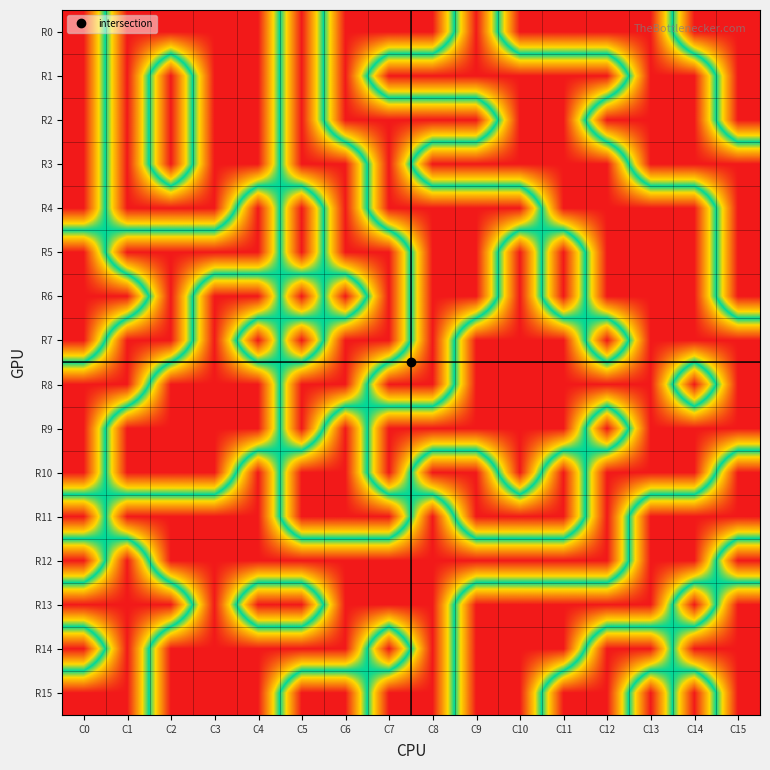

Reading left to right, extract all data points from this chart.

R0: C0=0	C1=1	C2=1	C3=1	C4=1	C5=0	C6=1	C7=1	C8=1	C9=0	C10=1	C11=1	C12=1	C13=1	C14=0	C15=0
R1: C0=0	C1=1	C2=0	C3=1	C4=1	C5=0	C6=1	C7=0	C8=0	C9=0	C10=0	C11=0	C12=0	C13=1	C14=1	C15=0
R2: C0=0	C1=1	C2=0	C3=1	C4=1	C5=0	C6=1	C7=1	C8=1	C9=1	C10=0	C11=0	C12=1	C13=1	C14=1	C15=0
R3: C0=0	C1=1	C2=0	C3=1	C4=1	C5=0	C6=0	C7=1	C8=0	C9=0	C10=0	C11=0	C12=0	C13=1	C14=1	C15=1
R4: C0=0	C1=1	C2=1	C3=1	C4=0	C5=1	C6=0	C7=1	C8=1	C9=1	C10=1	C11=0	C12=0	C13=0	C14=0	C15=1
R5: C0=1	C1=0	C2=0	C3=0	C4=0	C5=1	C6=0	C7=0	C8=1	C9=1	C10=0	C11=1	C12=0	C13=0	C14=0	C15=1
R6: C0=1	C1=1	C2=0	C3=1	C4=1	C5=0	C6=1	C7=0	C8=1	C9=1	C10=0	C11=1	C12=0	C13=0	C14=0	C15=1
R7: C0=1	C1=0	C2=0	C3=1	C4=0	C5=1	C6=0	C7=0	C8=1	C9=0	C10=0	C11=0	C12=1	C13=0	C14=0	C15=0
R8: C0=0	C1=0	C2=1	C3=1	C4=1	C5=0	C6=0	C7=1	C8=1	C9=0	C10=0	C11=0	C12=0	C13=0	C14=1	C15=0
R9: C0=0	C1=1	C2=1	C3=1	C4=1	C5=0	C6=1	C7=0	C8=0	C9=0	C10=0	C11=0	C12=1	C13=0	C14=0	C15=0
R10: C0=0	C1=1	C2=1	C3=1	C4=0	C5=1	C6=1	C7=0	C8=1	C9=1	C10=0	C11=1	C12=0	C13=0	C14=0	C15=1
R11: C0=1	C1=0	C2=0	C3=0	C4=0	C5=1	C6=1	C7=1	C8=0	C9=1	C10=1	C11=1	C12=0	C13=1	C14=1	C15=1
R12: C0=0	C1=1	C2=0	C3=0	C4=0	C5=0	C6=0	C7=0	C8=0	C9=0	C10=0	C11=0	C12=0	C13=1	C14=1	C15=0
R13: C0=1	C1=1	C2=1	C3=0	C4=1	C5=1	C6=0	C7=0	C8=0	C9=1	C10=1	C11=1	C12=1	C13=1	C14=0	C15=1
R14: C0=0	C1=1	C2=0	C3=0	C4=0	C5=0	C6=0	C7=1	C8=0	C9=1	C10=1	C11=1	C12=0	C13=0	C14=1	C15=1
R15: C0=1	C1=1	C2=0	C3=0	C4=0	C5=1	C6=1	C7=0	C8=0	C9=1	C10=1	C11=0	C12=0	C13=1	C14=0	C15=1